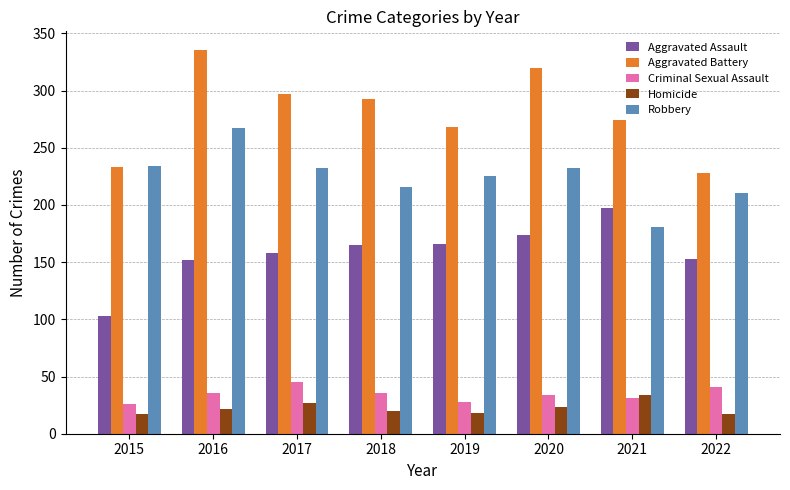

The Aggravated Assault series shows 67 at 2018. True or false?

False